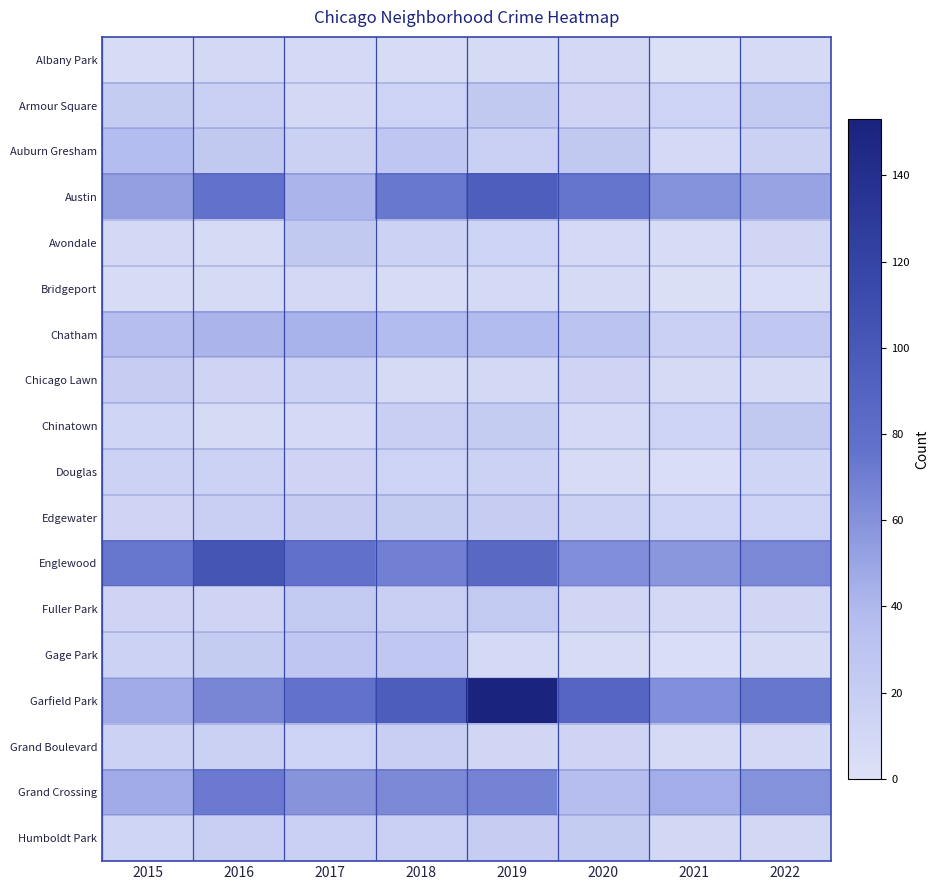

Which has a higher value, 2022 or 2016?

2016